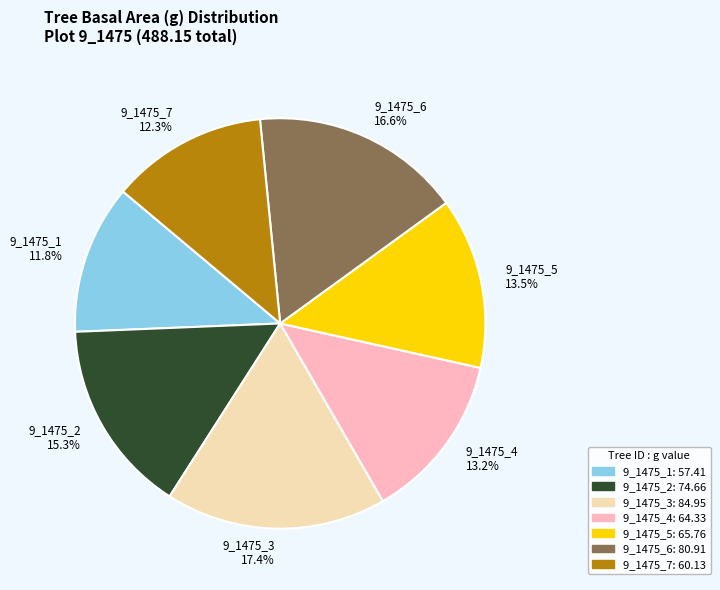

To the nearest percent, what is the average slice percentage?

14%